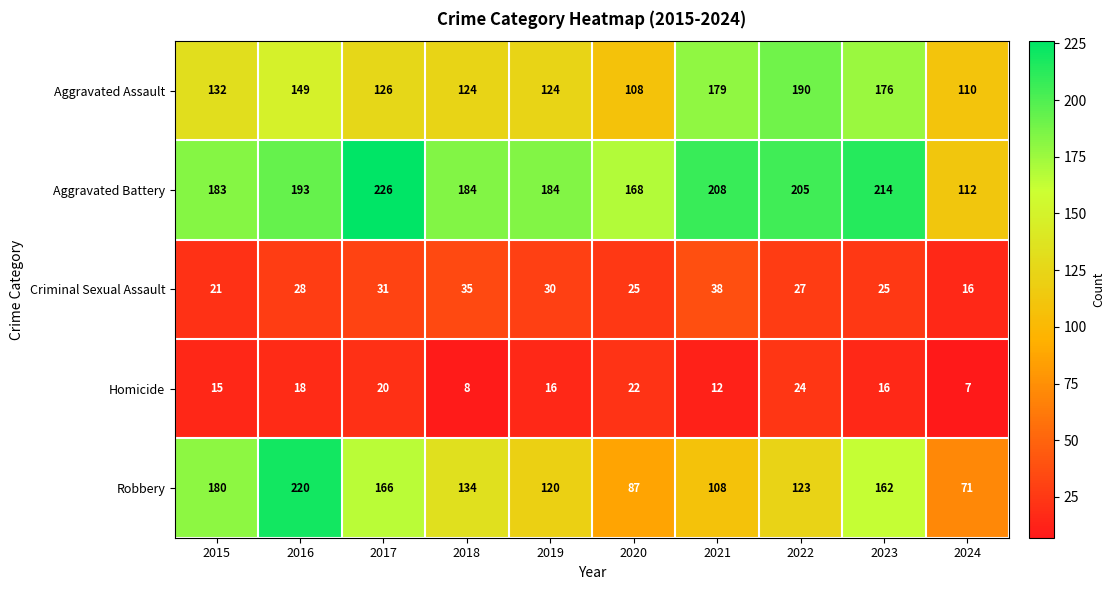

What is the sum of the Aggravated Assault values at 2019 and 2023?

300